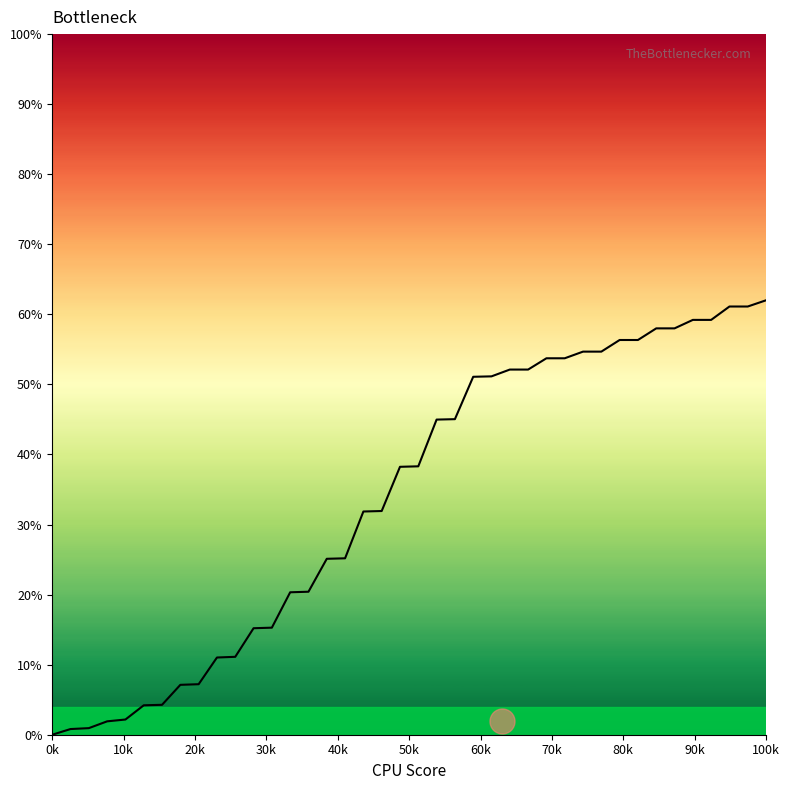

What is the difference between the maximum and minimum values?

62.0